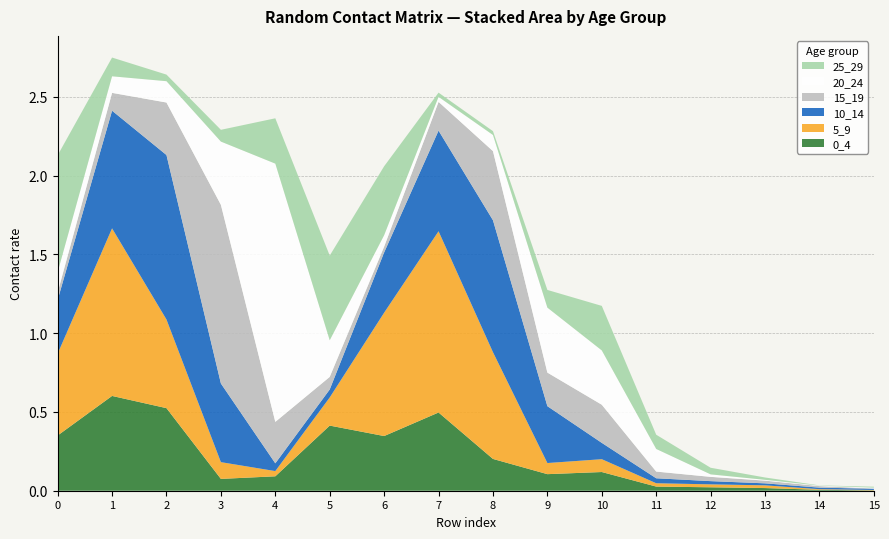

Reading right to left, extract all data points from this chart.

0_4: 0.0	0.0	0.0	0.0	0.0	0.1	0.1	0.2	0.5	0.3	0.4	0.1	0.1	0.5	0.6	0.4
5_9: 0.0	0.0	0.0	0.0	0.0	0.1	0.1	0.7	1.2	0.8	0.2	0.0	0.1	0.6	1.1	0.5
10_14: 0.0	0.0	0.0	0.0	0.0	0.1	0.4	0.8	0.6	0.4	0.1	0.0	0.5	1.0	0.7	0.3
15_19: 0.0	0.0	0.0	0.0	0.0	0.2	0.2	0.4	0.2	0.0	0.1	0.3	1.1	0.3	0.1	0.0
20_24: 0.0	0.0	0.0	0.0	0.1	0.3	0.4	0.1	0.0	0.1	0.2	1.6	0.4	0.1	0.1	0.1
25_29: 0.0	0.0	0.0	0.0	0.1	0.3	0.1	0.0	0.0	0.4	0.5	0.3	0.1	0.0	0.1	0.7